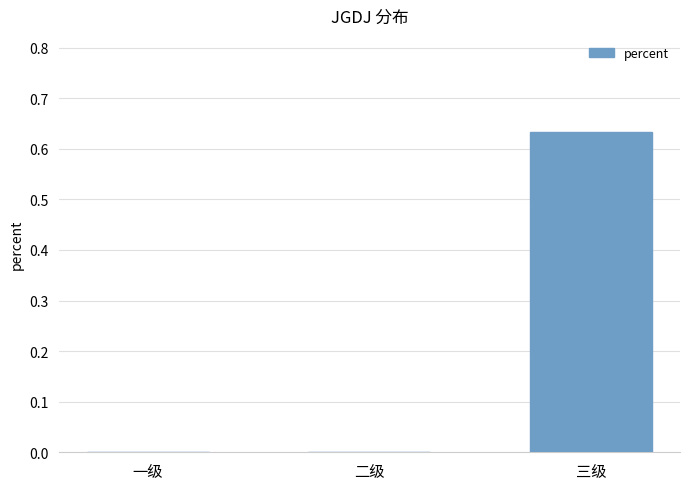

The chart shows a value of 0.9 at 三级. True or false?

False